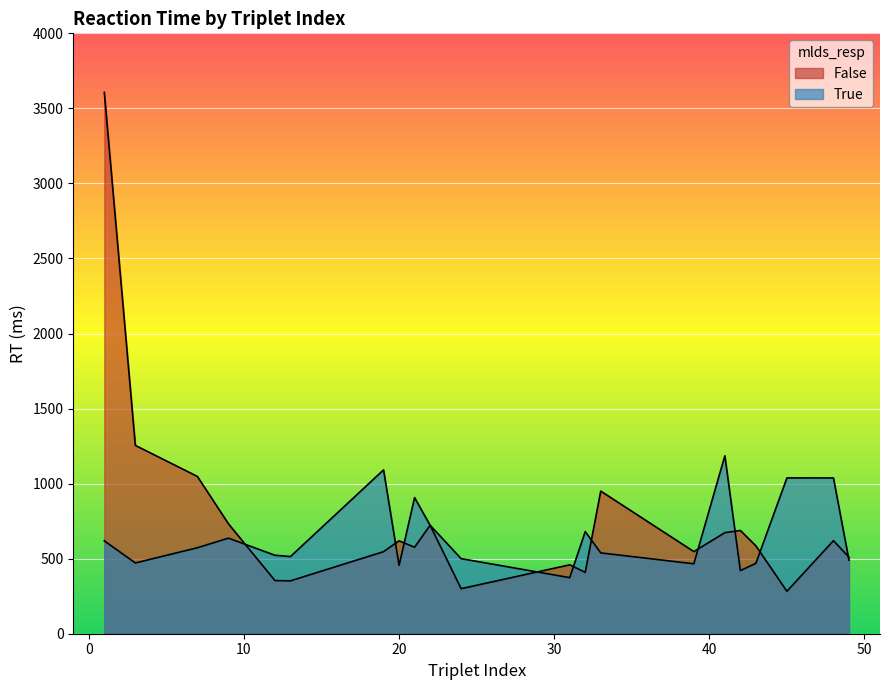

Between 45 and 41, which is larger?

41